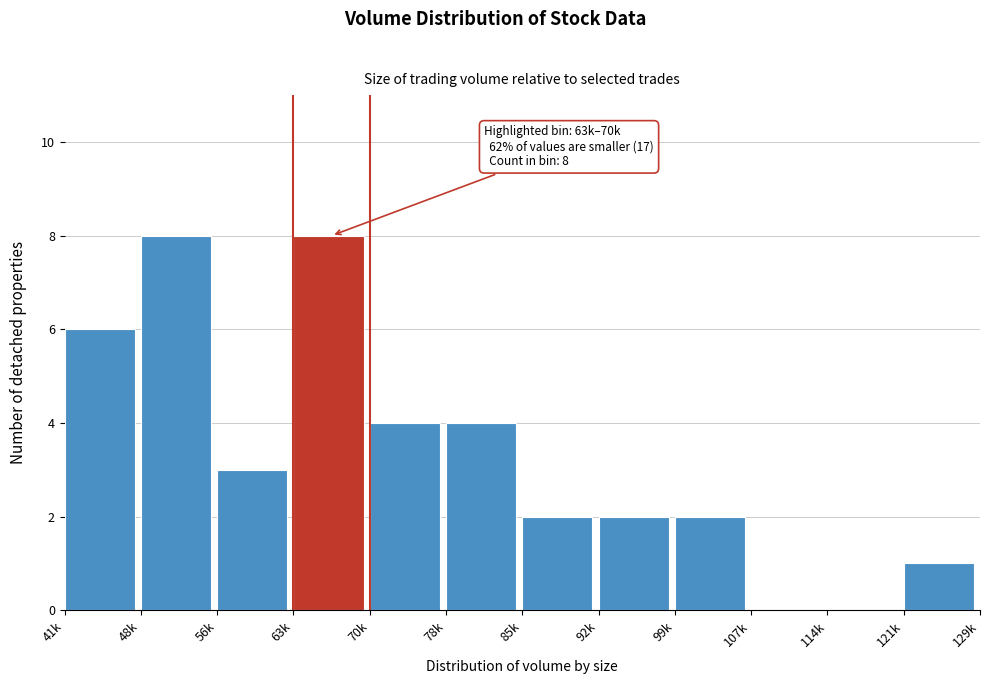

Reading left to right, list all the values displayed in this chart.

41k=6	48k=8	56k=3	63k=8	70k=4	78k=4	85k=2	92k=2	99k=2	107k=0	114k=0	121k=1